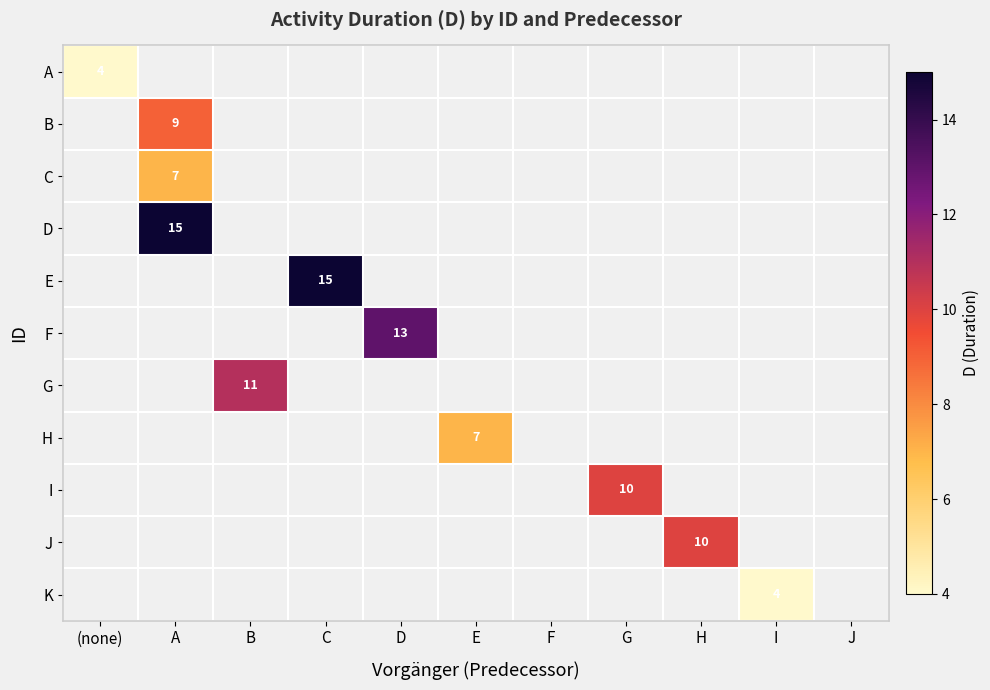

Which label corresponds to the largest value in the chart?

A